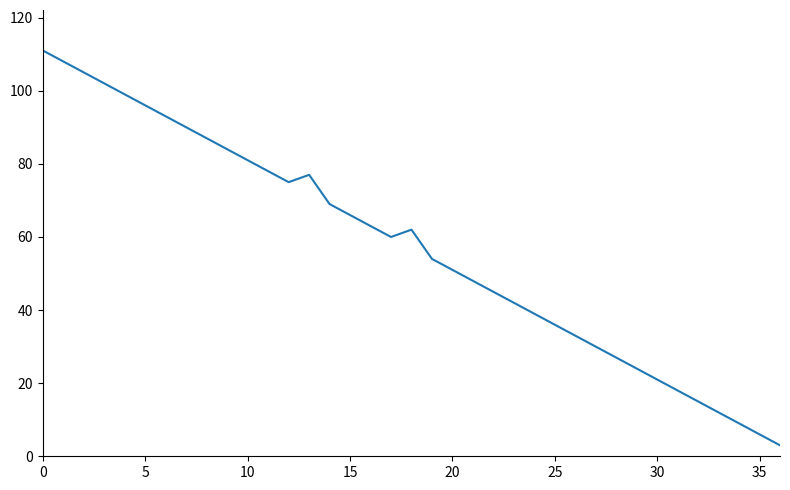

What is the average value?

57